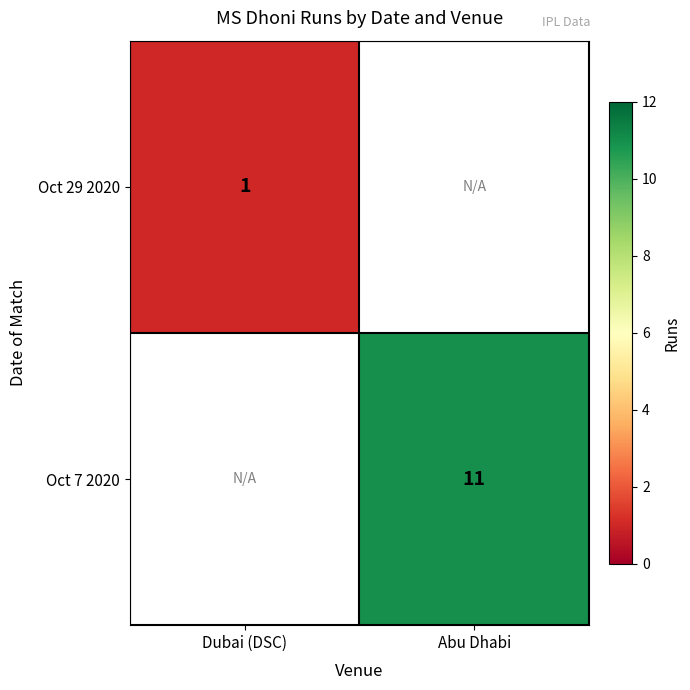

The value of Oct 7 2020 at Abu Dhabi is 18. True or false?

False